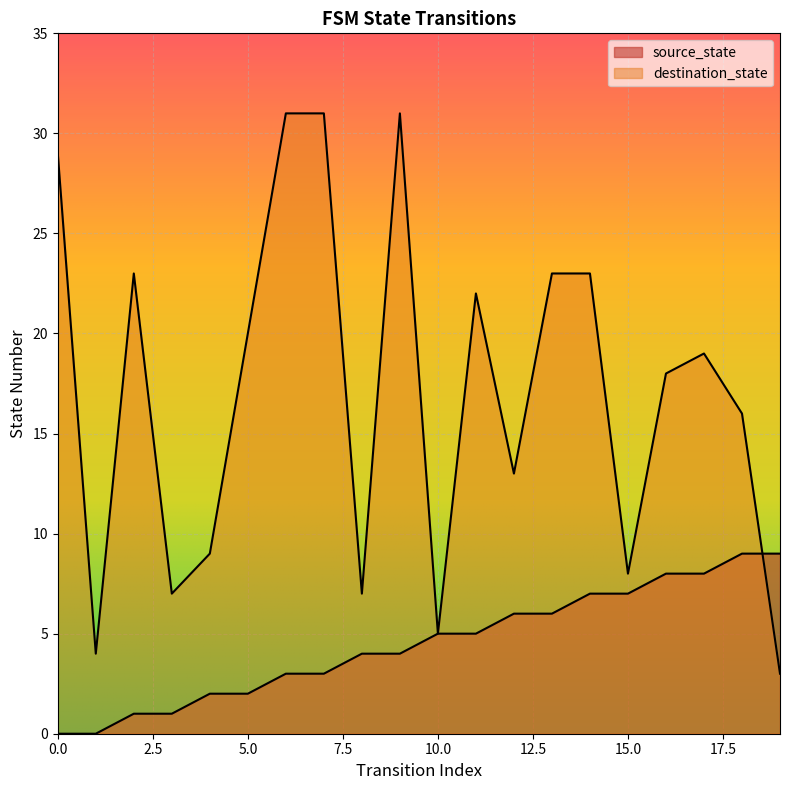

List the labels in order of destination_state value, largest first.

6, 7, 9, 0, 2, 13, 14, 11, 5, 17, 16, 18, 12, 4, 15, 3, 8, 10, 1, 19